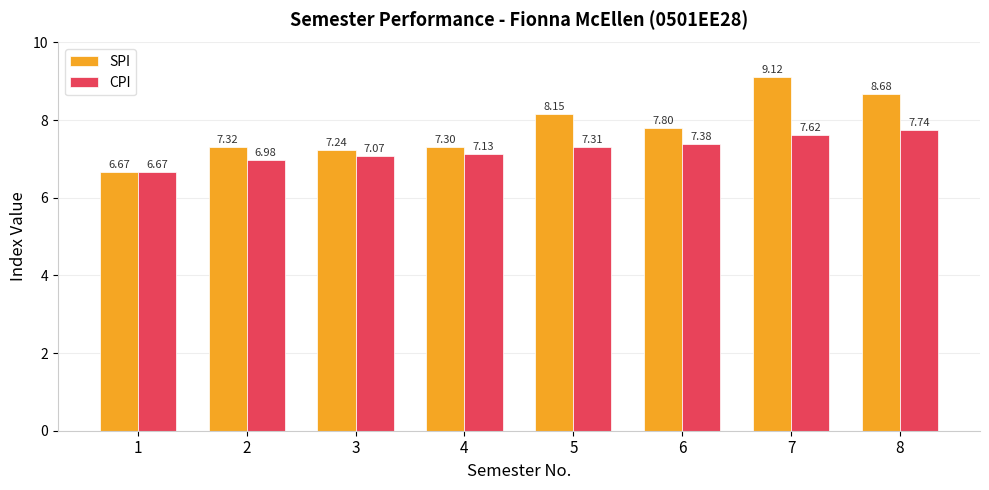

What is the difference between the highest and lowest values at 2?

0.3